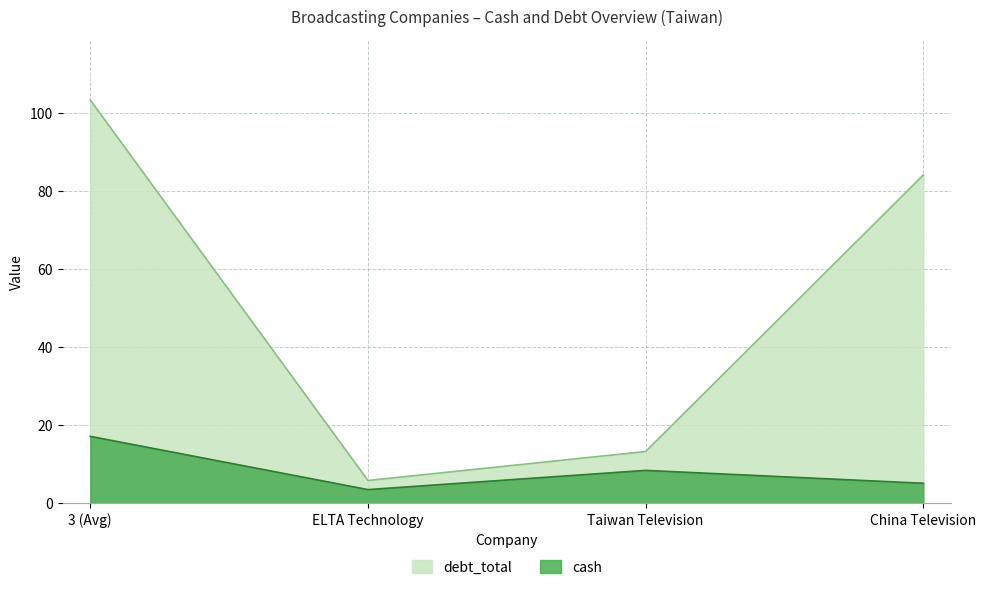

Rank the series by their maximum value, from highest to lowest.

debt_total, cash